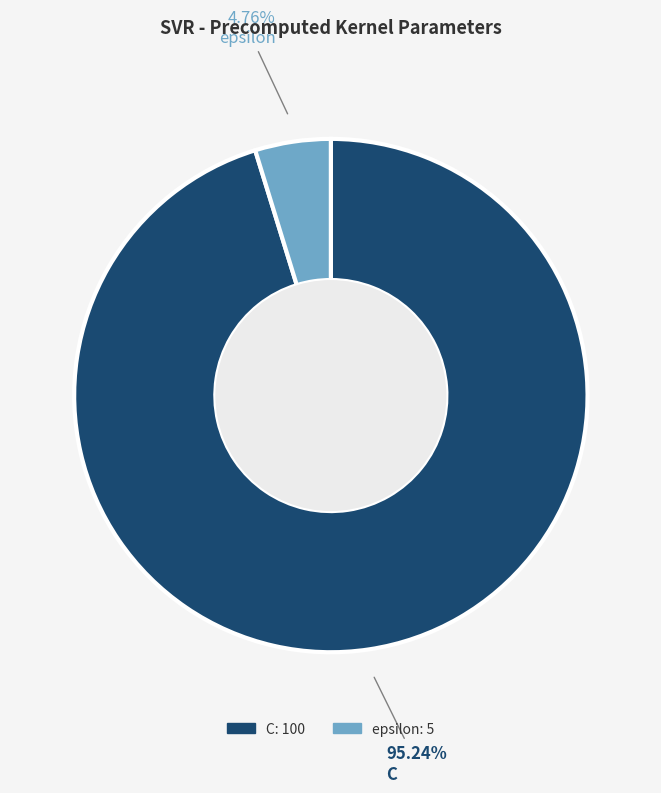

Between epsilon and C, which is larger?

C